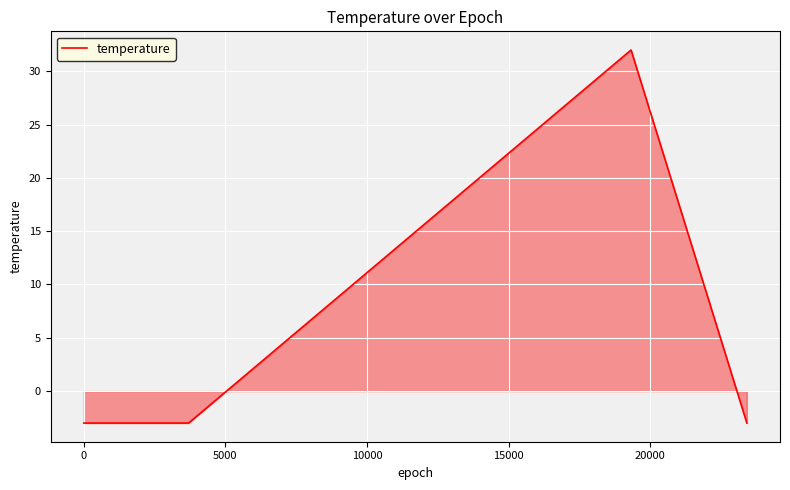

How many lines are shown in the chart?

1